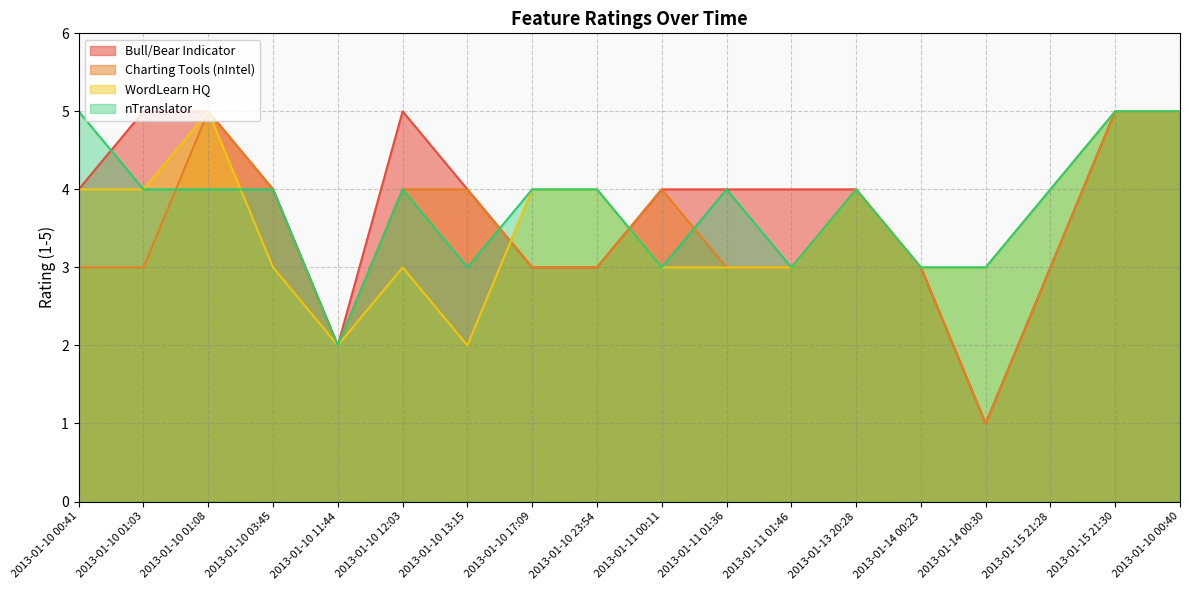

Count the Bull/Bear Indicator values in the range 3 to 5.

16